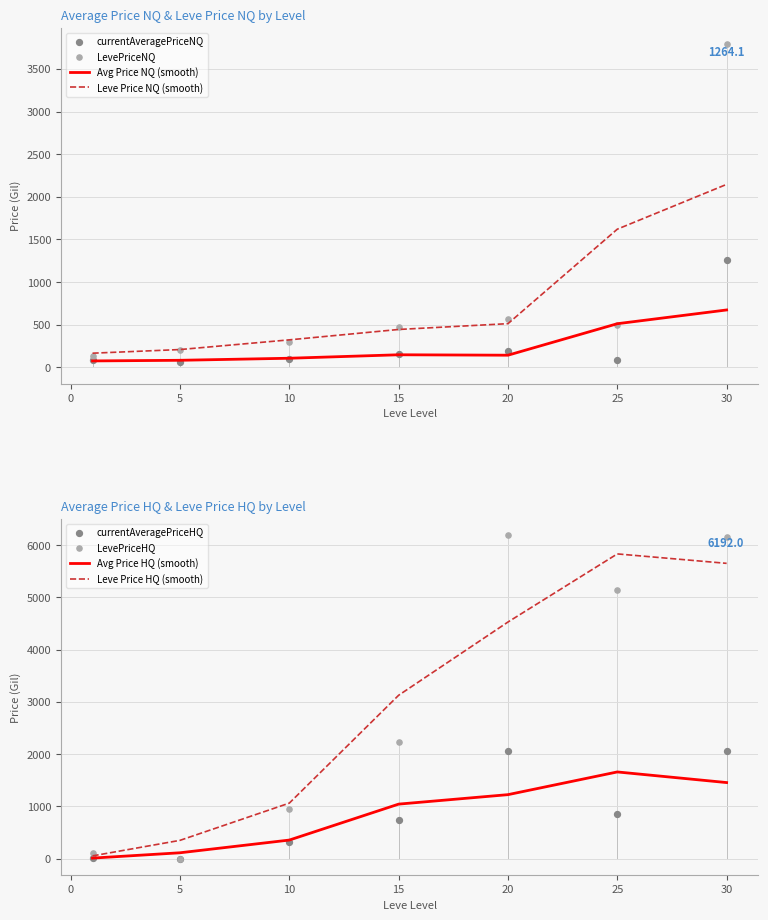

Is the value of Avg Price NQ (smooth) at 10 greater than the value of Leve Price NQ (smooth) at 20?

No